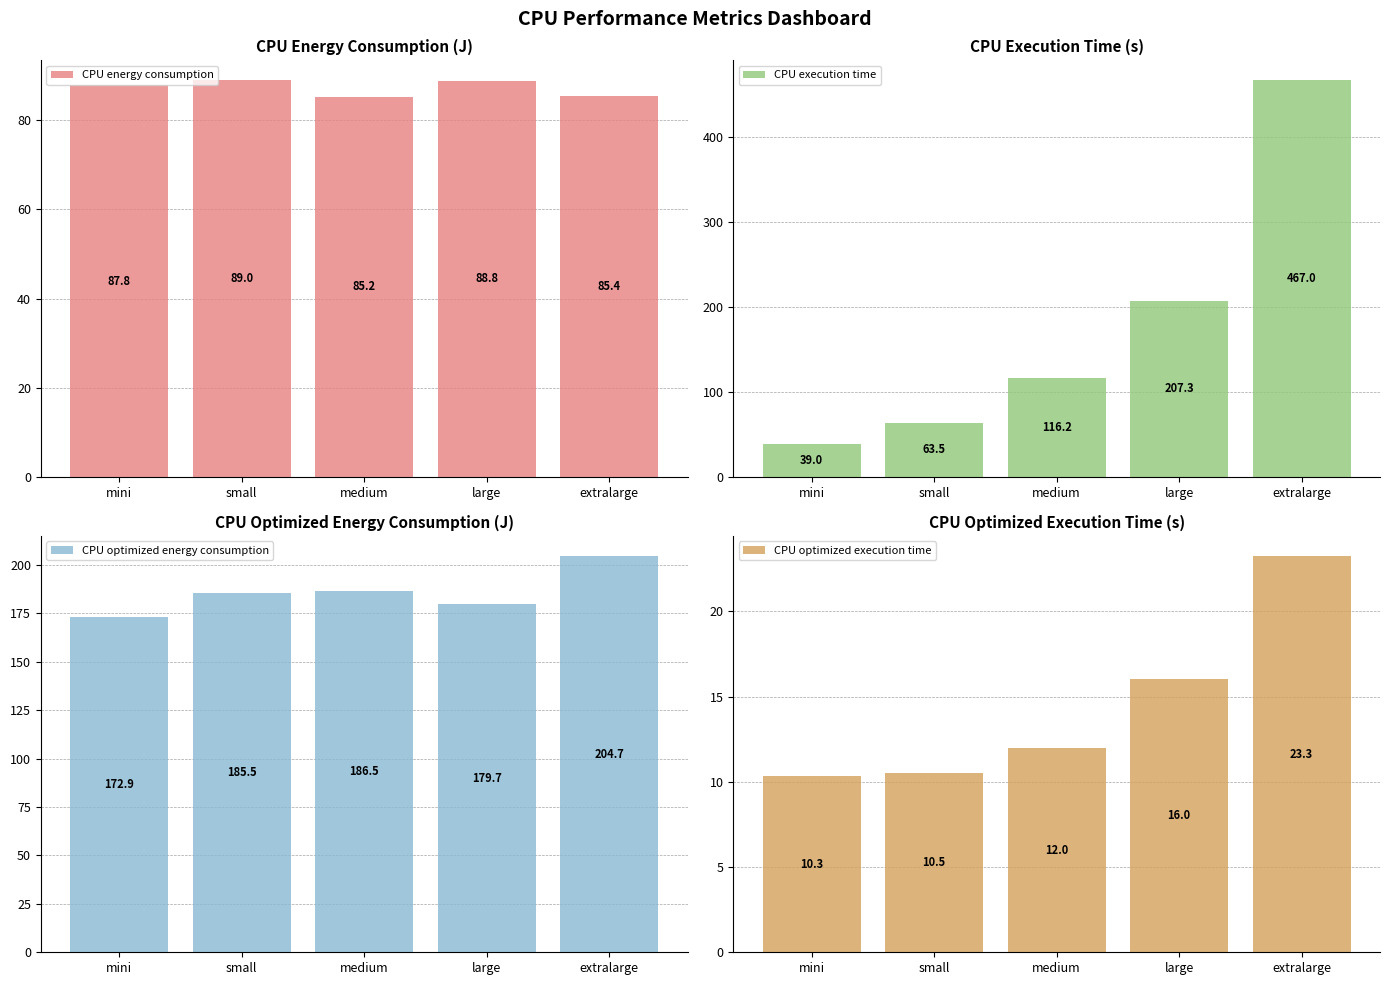

What is the highest value of the CPU energy consumption series?

89.0